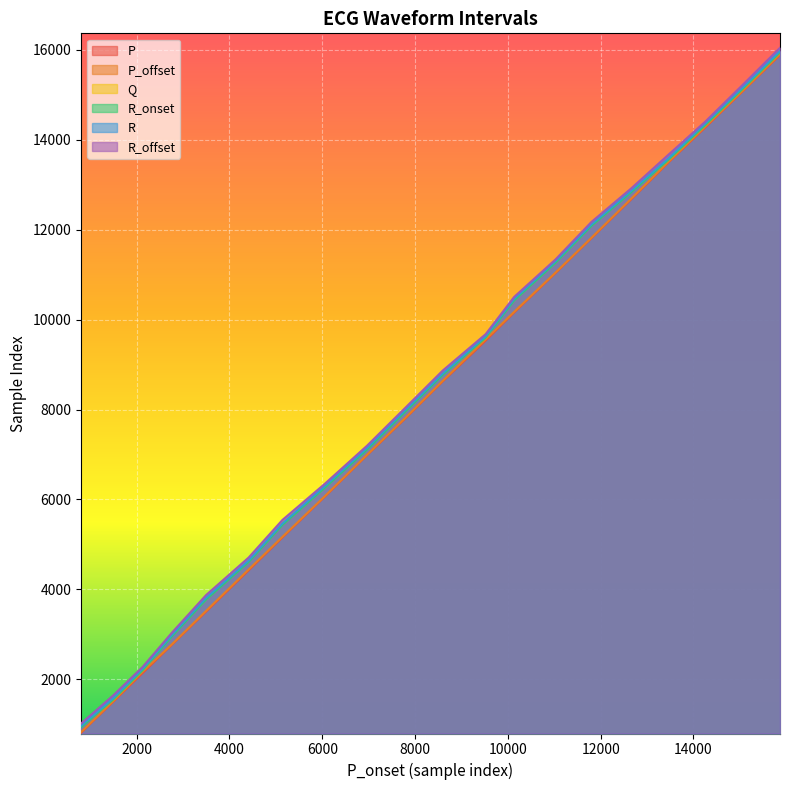

Reading left to right, transcribe all the data shown in this chart.

P: 800=813	1488=1497	2128=2142	2750=2761	3496=3507	4414=4425	5142=5156	6047=6055	6962=6982	7783=7795	8600=8629	9520=9530	10135=10157	11027=11034	11803=11811	12664=12678	13445=13477	14254=14270	15088=15101	15865=15884
P_offset: 800=827	1488=1509	2128=2171	2750=2771	3496=3523	4414=4445	5142=5170	6047=6064	6962=6990	7783=7806	8600=8641	9520=9557	10135=10171	11027=11044	11803=11820	12664=12694	13445=13491	14254=14288	15088=15111	15865=15898
Q: 800=953	1488=1562	2128=2220	2750=2961	3496=3794	4414=4626	5142=5451	6047=6270	6962=7123	7783=7964	8600=8790	9520=9613	10135=10443	11027=11279	11803=12102	12664=12852	13445=13552	14254=14341	15088=15174	15865=15956
R_onset: 800=938	1488=1548	2128=2205	2750=2948	3496=3778	4414=4612	5142=5437	6047=6256	6962=7108	7783=7948	8600=8776	9520=9599	10135=10428	11027=11265	11803=12087	12664=12838	13445=13539	14254=14326	15088=15158	15865=15943
R: 800=968	1488=1579	2128=2239	2750=2980	3496=3814	4414=4644	5142=5468	6047=6290	6962=7143	7783=7983	8600=8807	9520=9631	10135=10461	11027=11299	11803=12118	12664=12869	13445=13572	14254=14361	15088=15191	15865=15974
R_offset: 800=1018	1488=1638	2128=2277	2750=3028	3496=3875	4414=4710	5142=5546	6047=6342	6962=7193	7783=8032	8600=8870	9520=9674	10135=10503	11027=11337	11803=12172	12664=12921	13445=13651	14254=14400	15088=15246	15865=16043